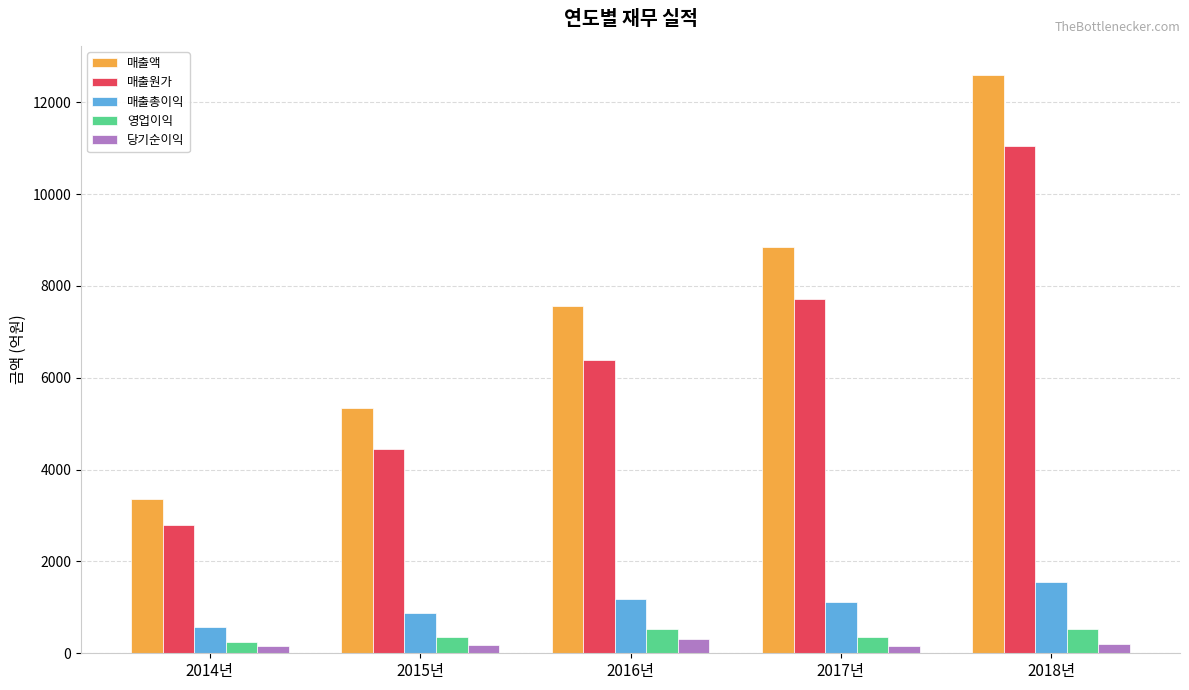

What is the difference between the maximum and minimum values in the 당기순이익 series?

159.2